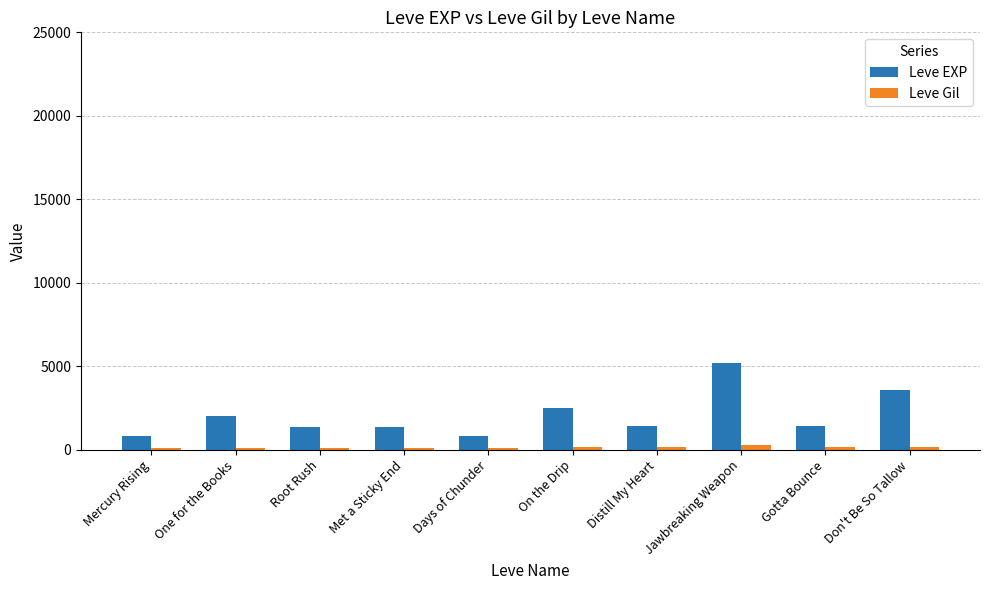

True or false: Leve EXP has a value of 2490 at On the Drip.

True